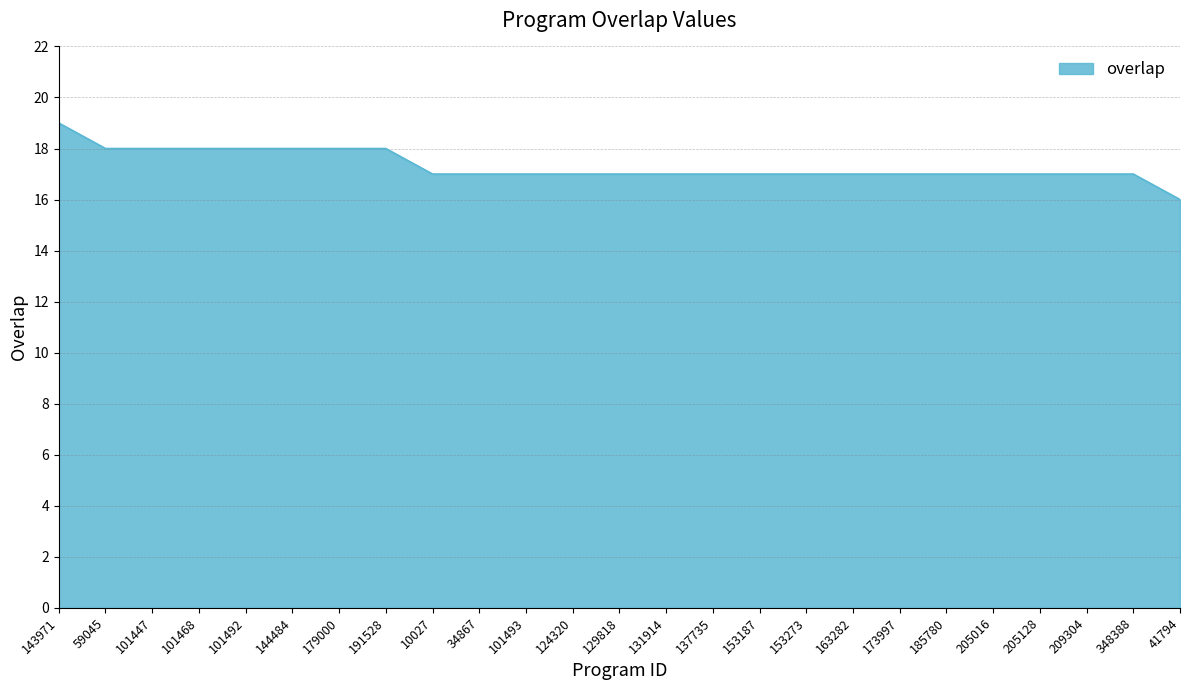

What position from the left is 41794?

25